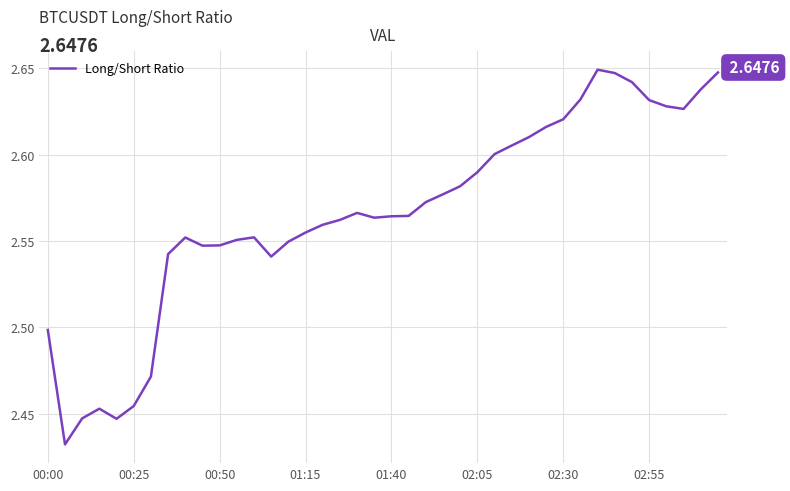

How many lines are shown in the chart?

1